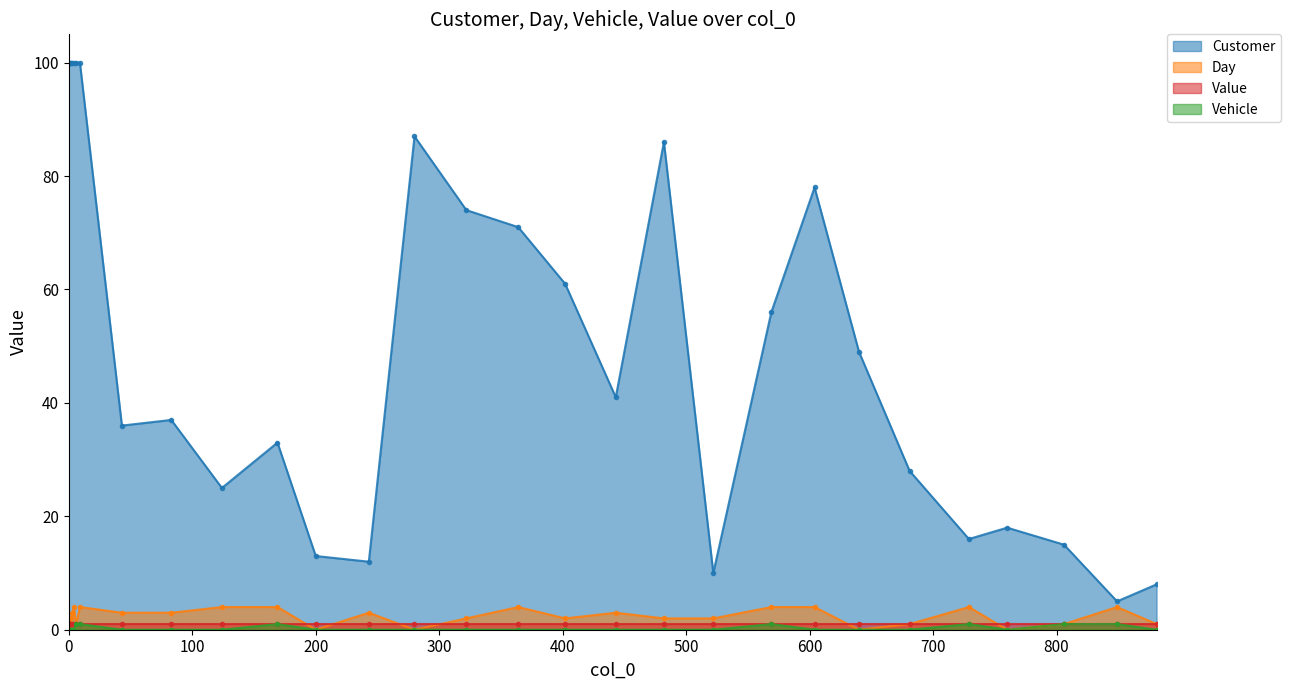

True or false: Customer has more than 2 points higher than both neighbors.

True